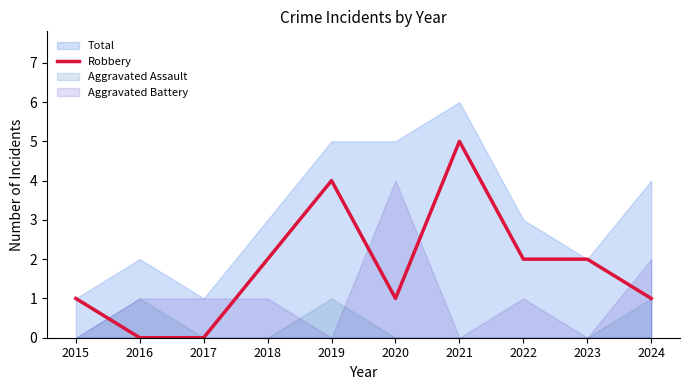

Is the value of Total at 2019 greater than the value of Robbery at 2022?

Yes